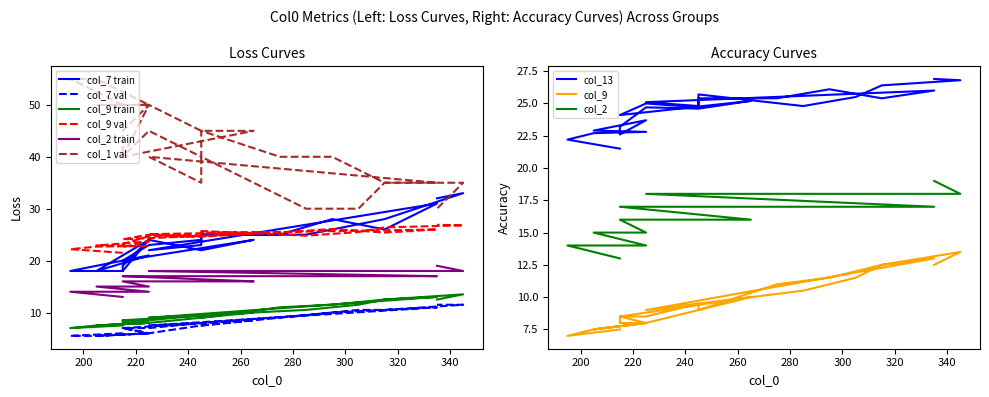

Which category has the lowest value across all series?

195